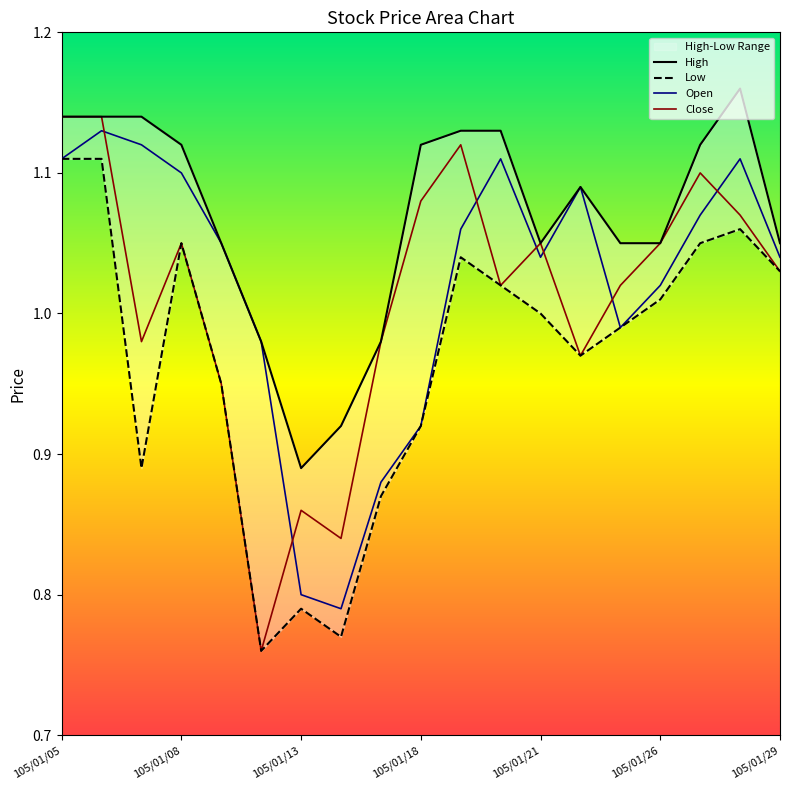

At how many categories does at least one series exceed 1?

15